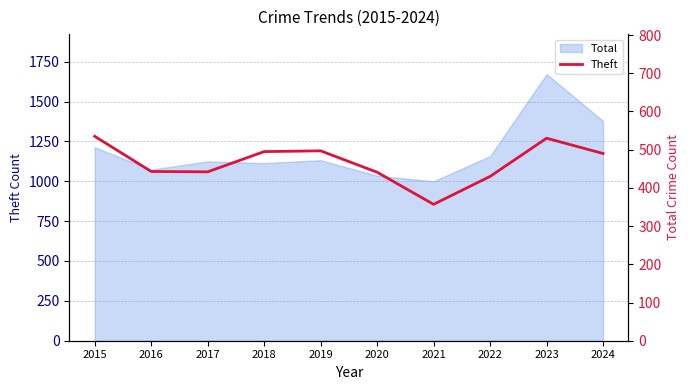

Read the value at 2020, to the nearest 50.

450